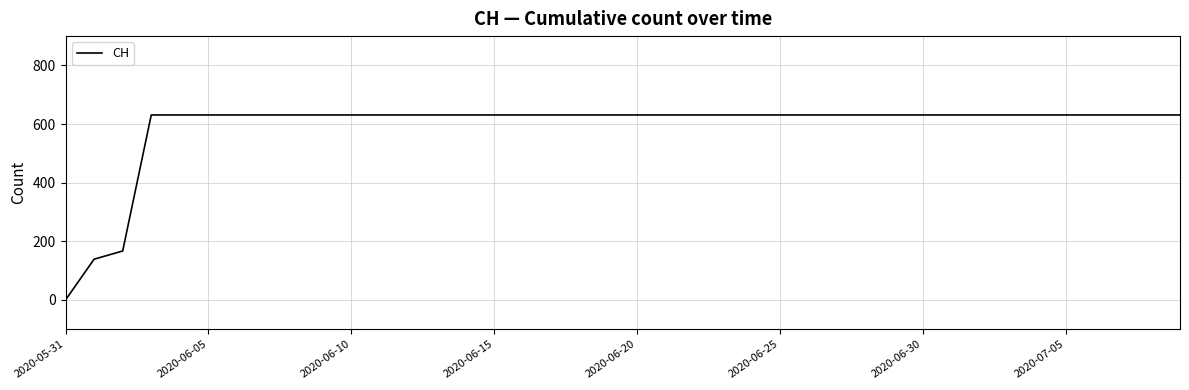

What is the greatest value displayed?

631